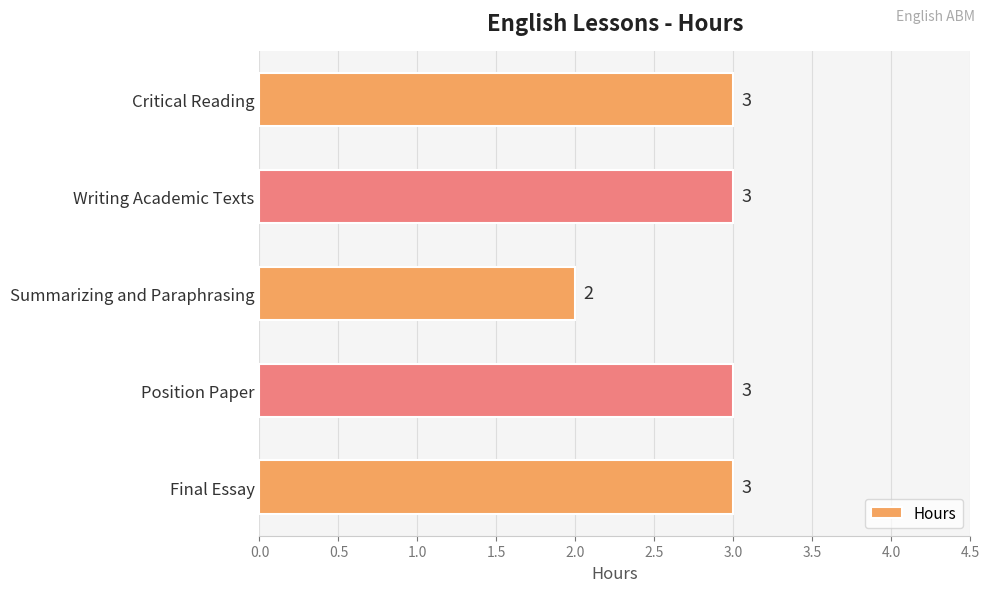

How many values are between 3 and 4?

4